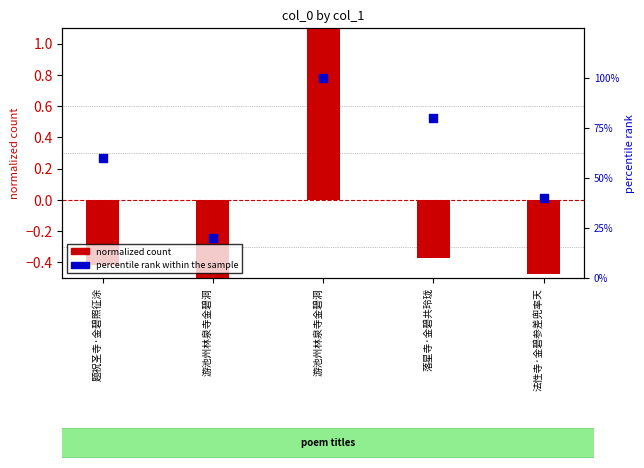

Is the value of normalized count at 题祝圣寺·金碧照征涂 greater than the value of percentile rank within the sample at 游池州林泉寺金碧洞?

No